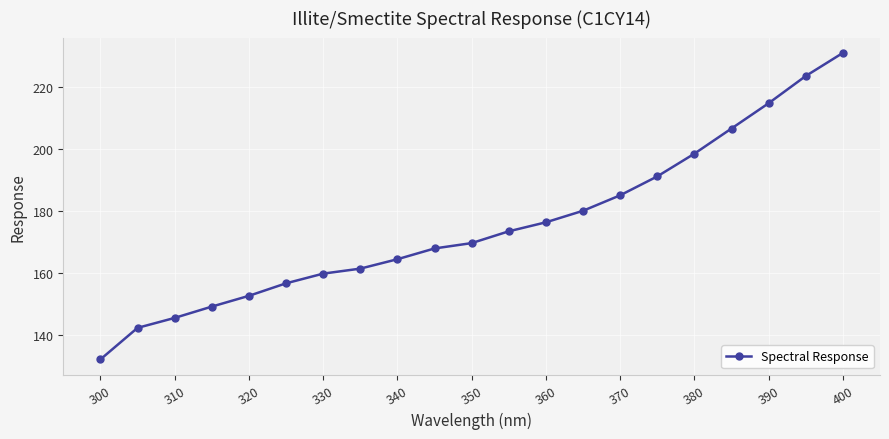

What is the value of the 11th point from the left?

169.7